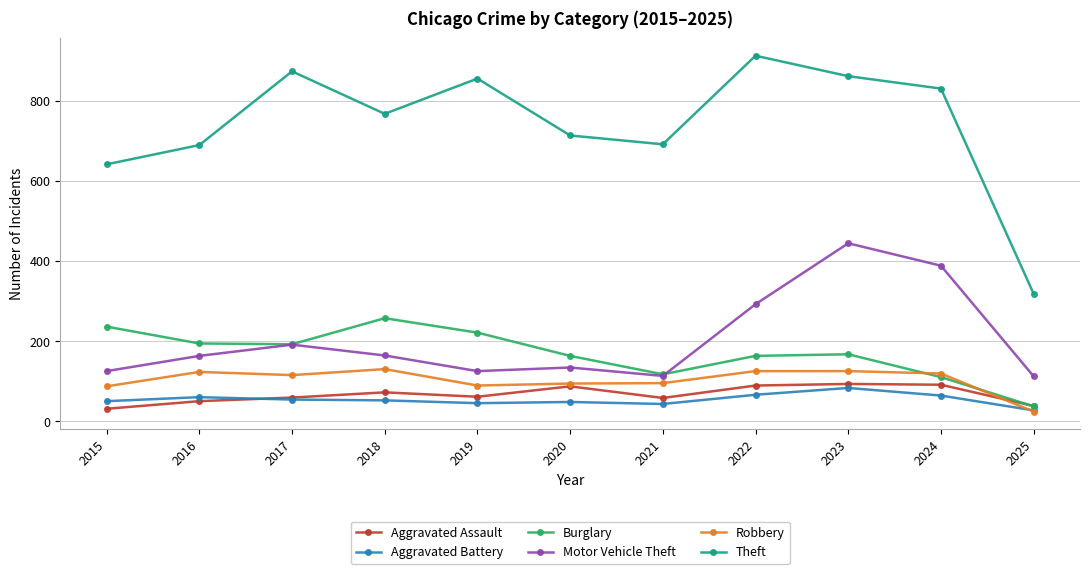

At 2019, list the series in order from smallest to largest.

Aggravated Battery, Aggravated Assault, Robbery, Motor Vehicle Theft, Burglary, Theft